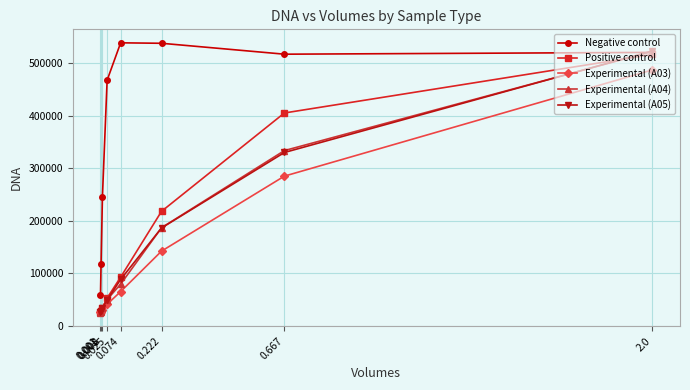

What is the spread (max minus min) of values at 0.025?

425823